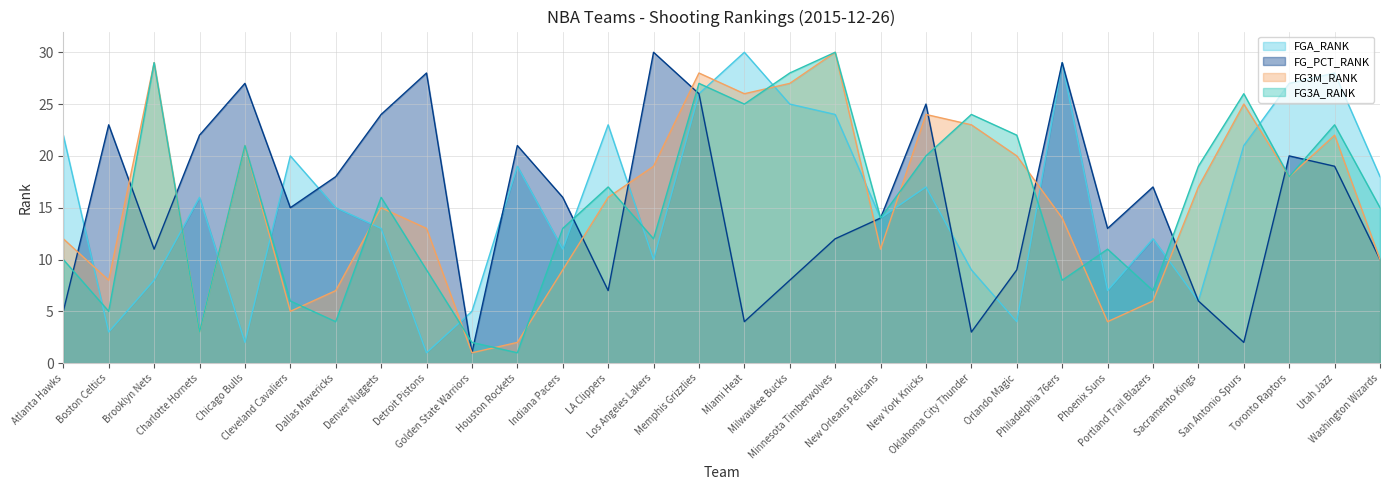

At which label does FG_PCT_RANK reach its minimum?

Golden State Warriors